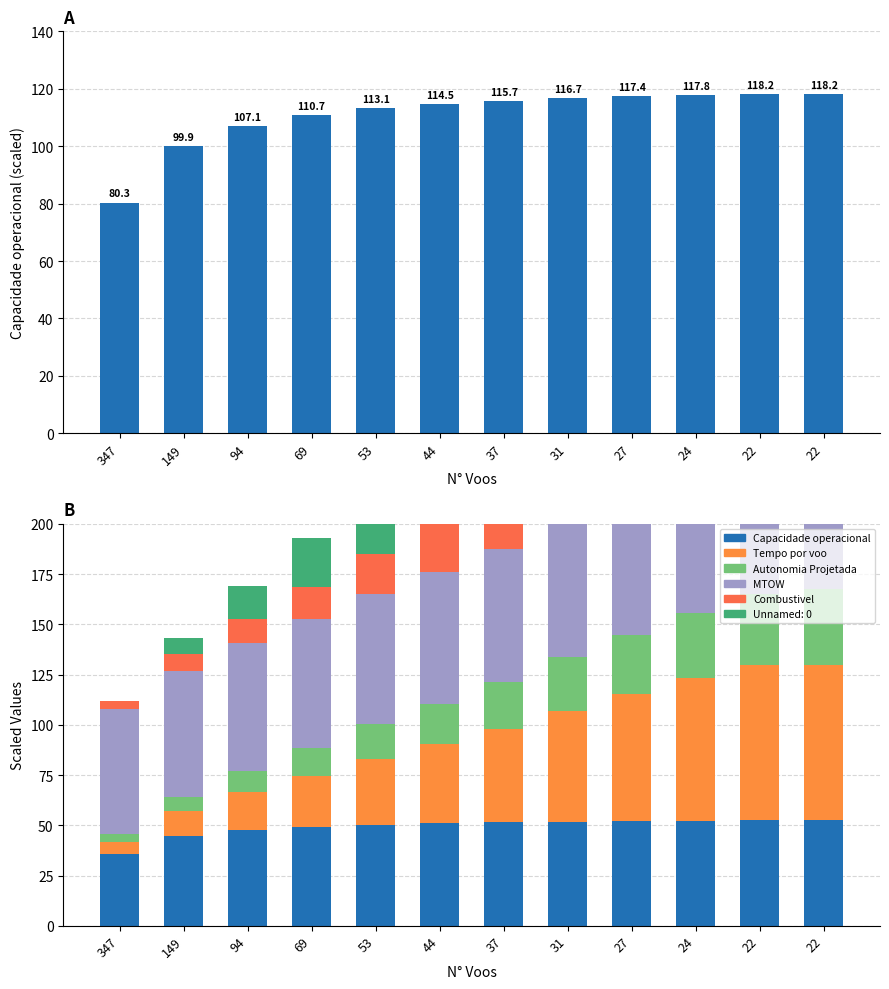

Which series changed the most between 94 and 69?

Tempo por voo [min]